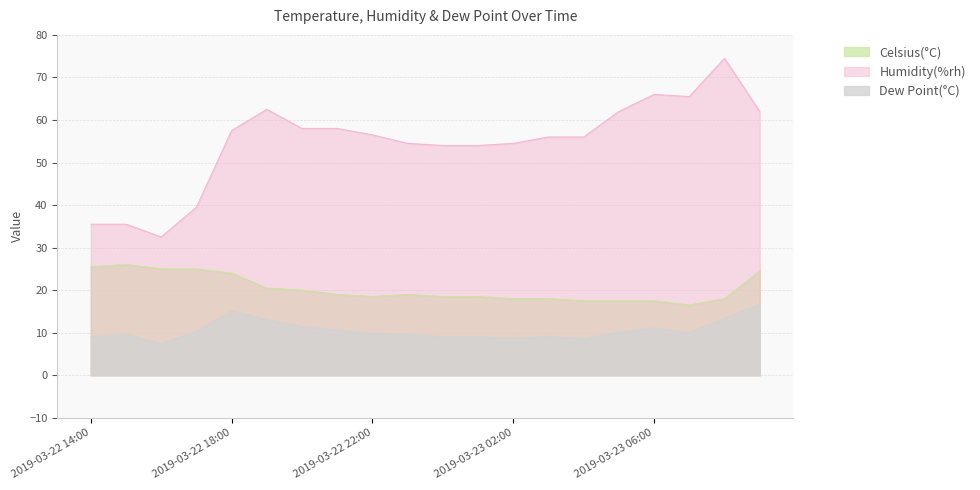

Which series has the largest total across all categories?

Humidity(%rh)